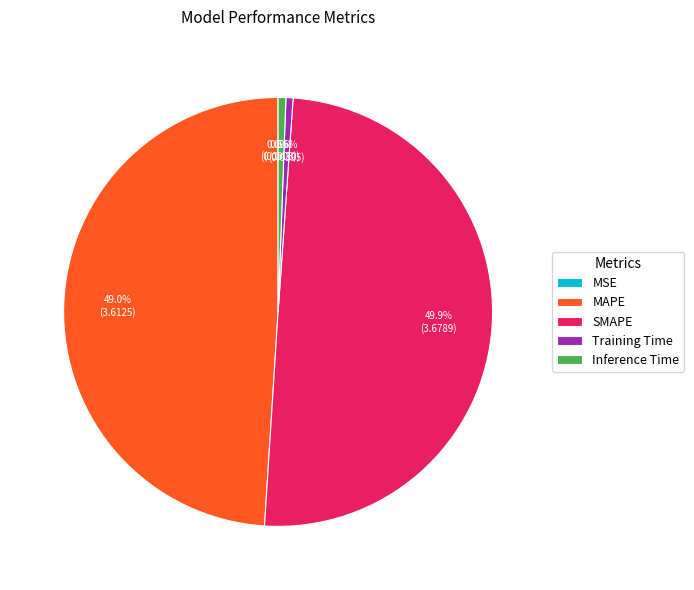

Which category has the biggest portion of the pie?

SMAPE